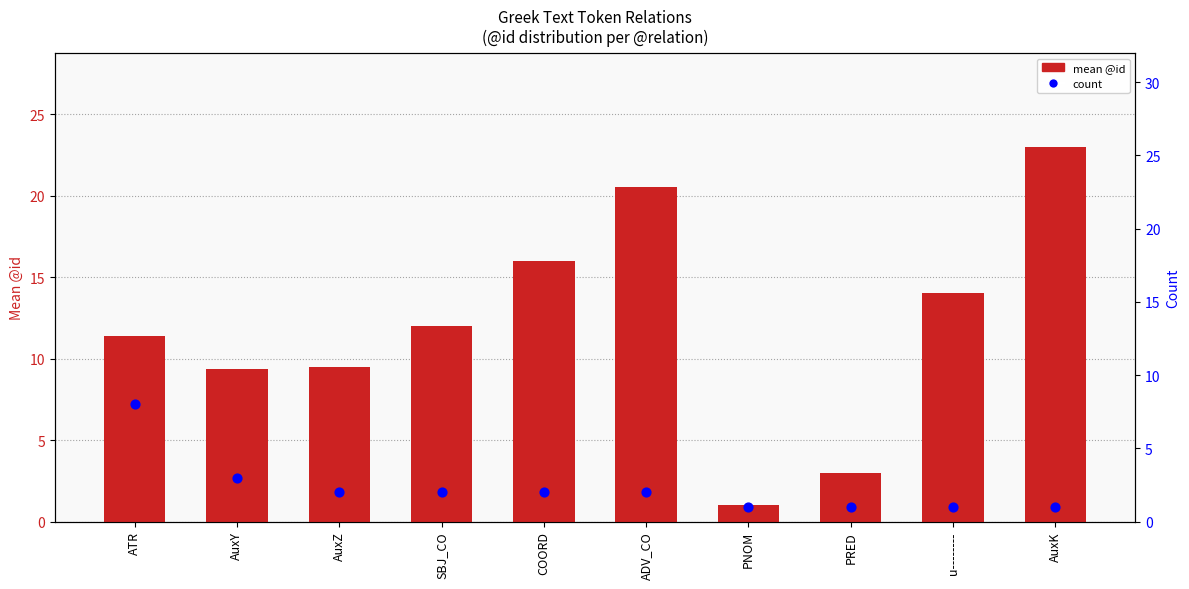

Is the value of mean @id at u-------- greater than the value of count at AuxY?

Yes